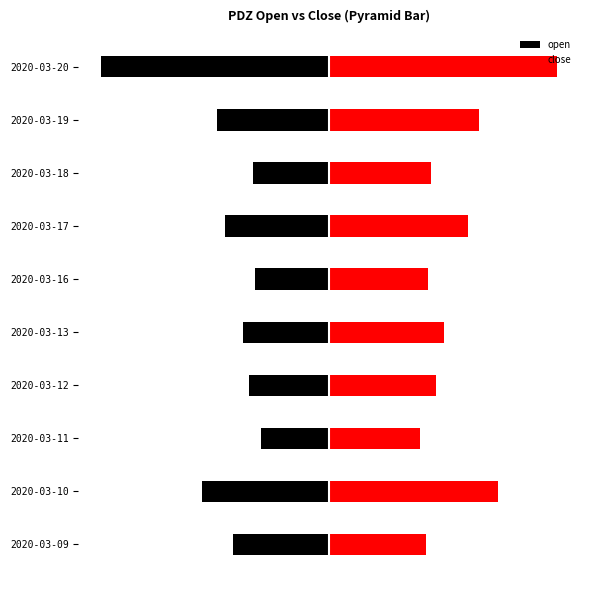

What is the value of the open bar at the 2nd from the left?

-8.3